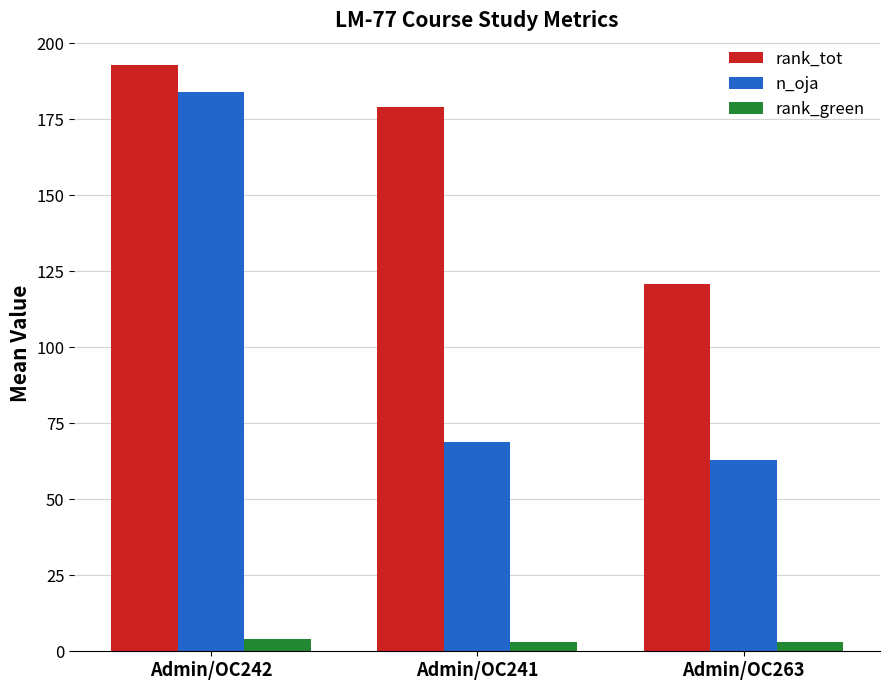

Read the rank_tot value at Admin/OC242.

193